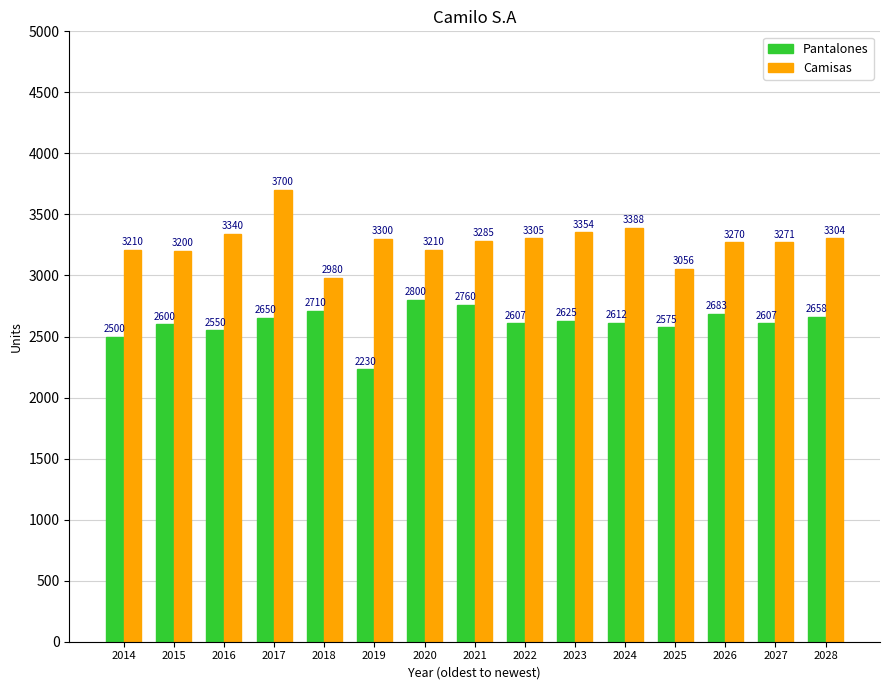

What is the value of the Pantalones bar at the 12th from the left?

2574.7